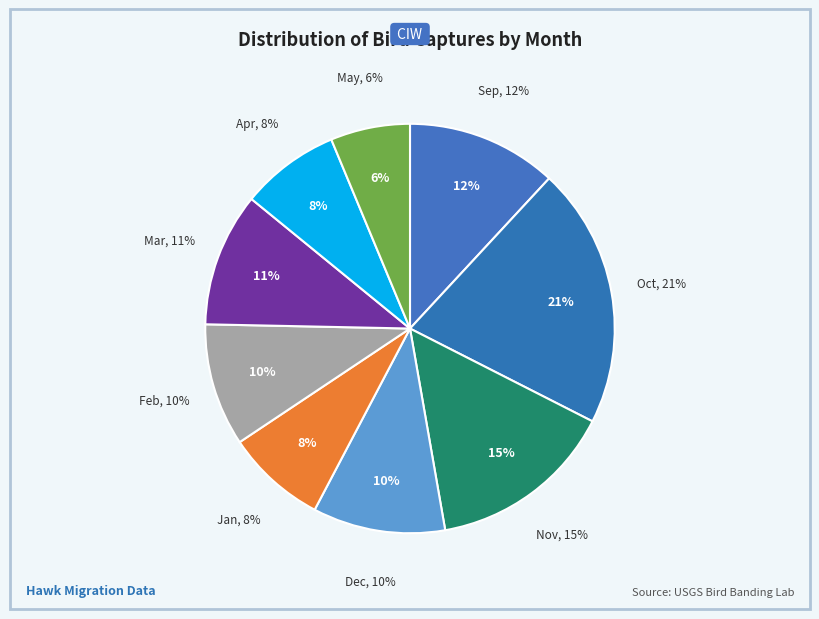

Does any single category account for the majority?

No